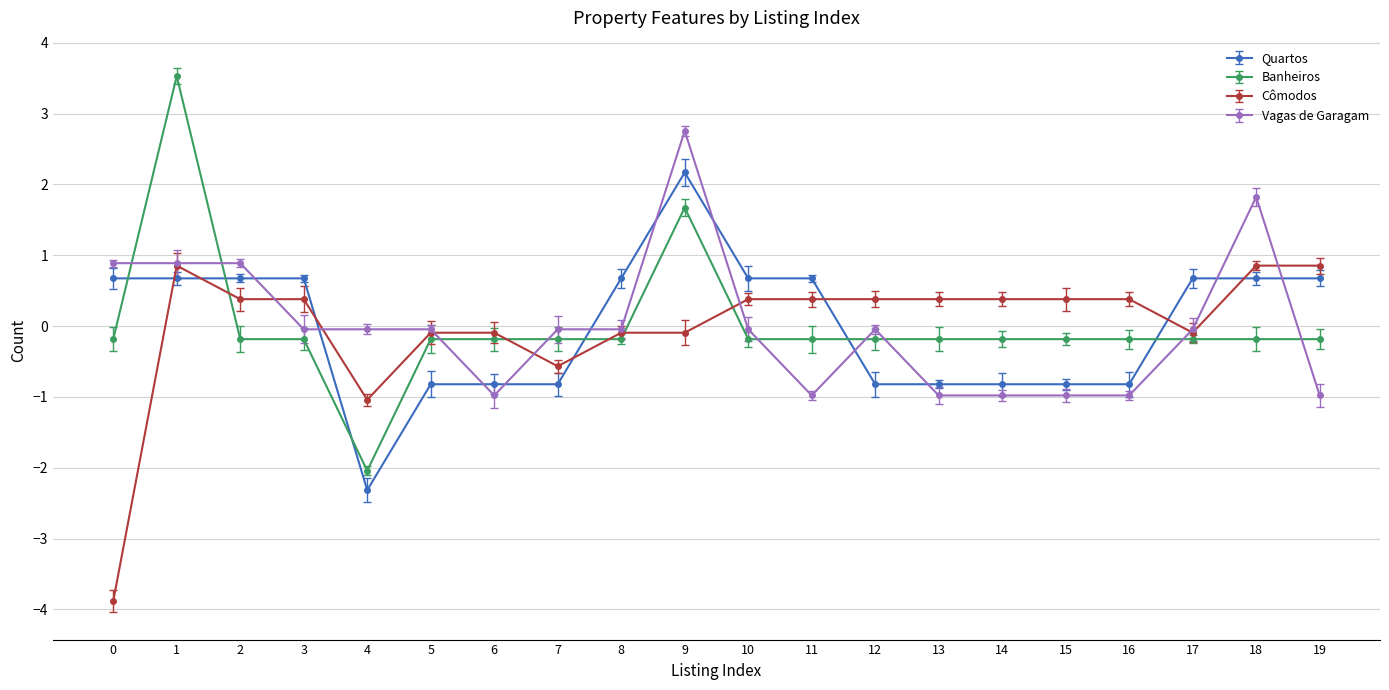

Which series has the widest spread of values?

Banheiros